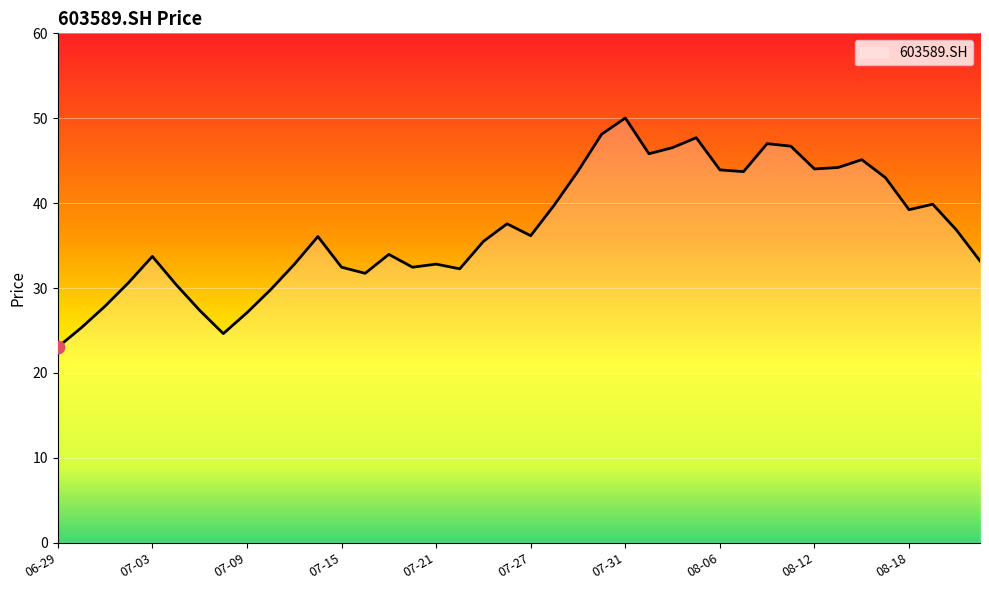

What is the minimum value shown in the chart?

23.0